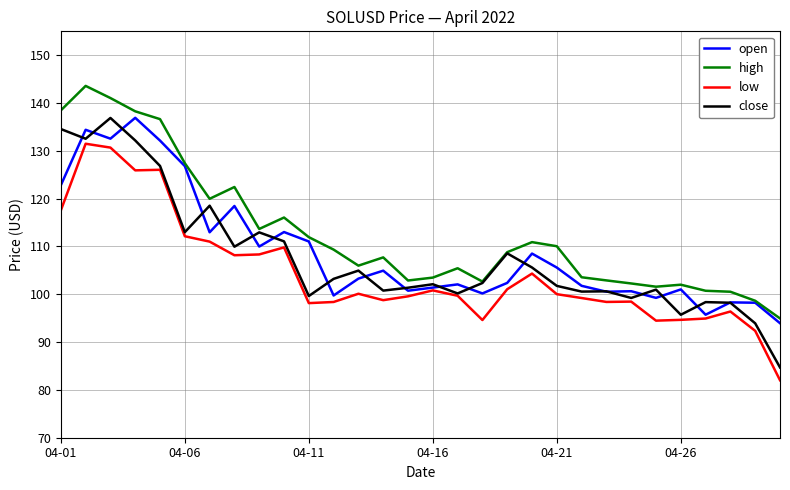

Which series has the largest total across all categories?

high